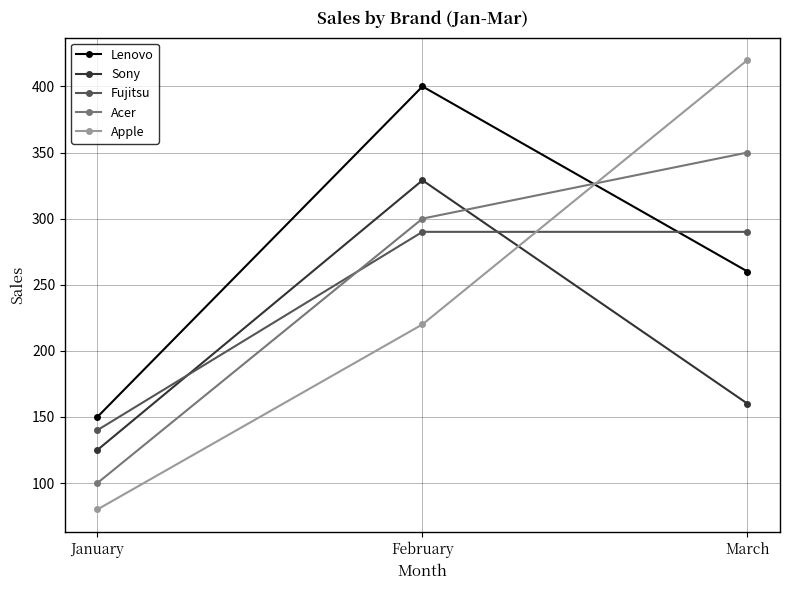

Which label corresponds to the largest value in the chart?

March